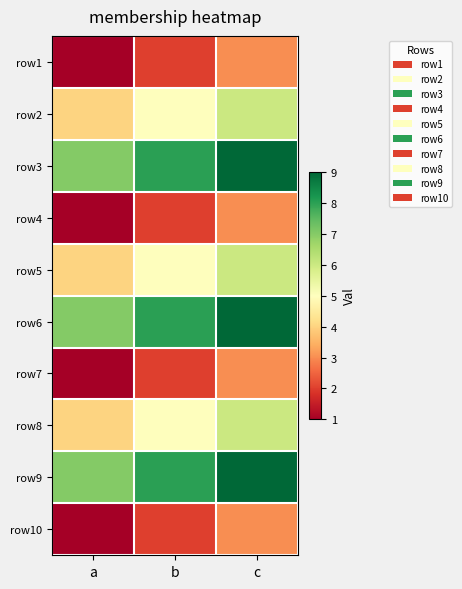

Reading right to left, what are all the values shown in this chart?

row1: c=3	b=2	a=1
row2: c=6	b=5	a=4
row3: c=9	b=8	a=7
row4: c=3	b=2	a=1
row5: c=6	b=5	a=4
row6: c=9	b=8	a=7
row7: c=3	b=2	a=1
row8: c=6	b=5	a=4
row9: c=9	b=8	a=7
row10: c=3	b=2	a=1